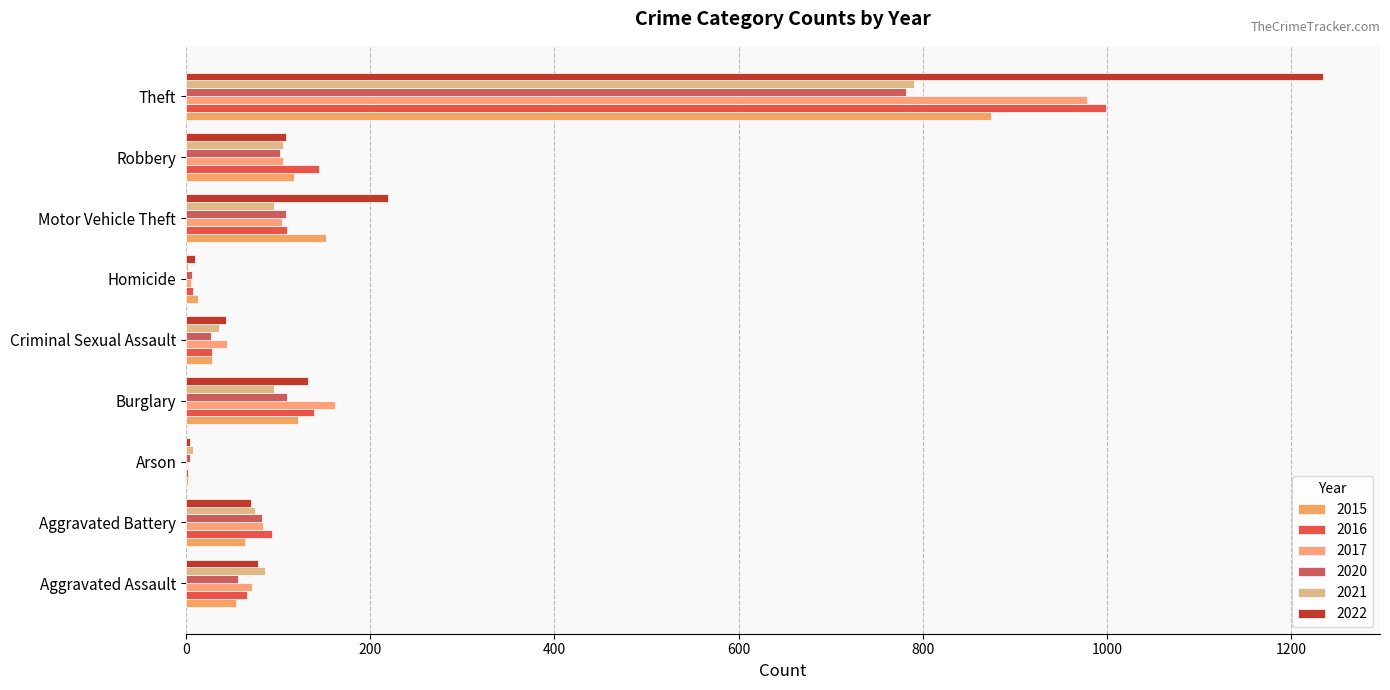

Reading left to right, list all the values displayed in this chart.

2015: 54	64	2	121	28	13	152	117	874
2016: 66	93	2	139	28	8	110	144	999
2017: 72	83	1	162	44	5	104	105	979
2020: 56	82	4	110	27	6	109	102	782
2021: 86	75	8	95	36	2	96	105	791
2022: 78	71	4	132	43	10	219	108	1235